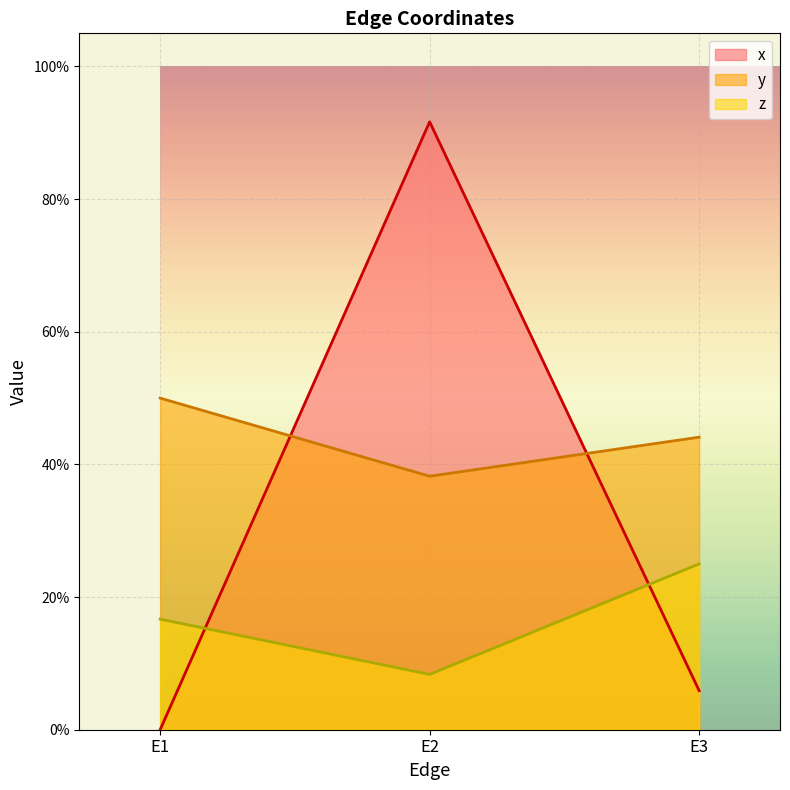

What is the maximum value for y?

0.5